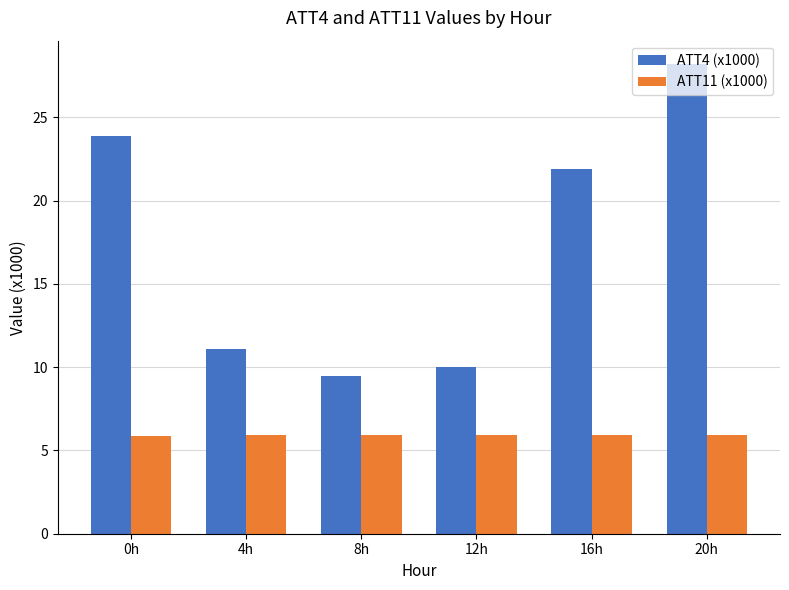

List the series in order of their peak value, highest first.

ATT4 (x1000), ATT11 (x1000)